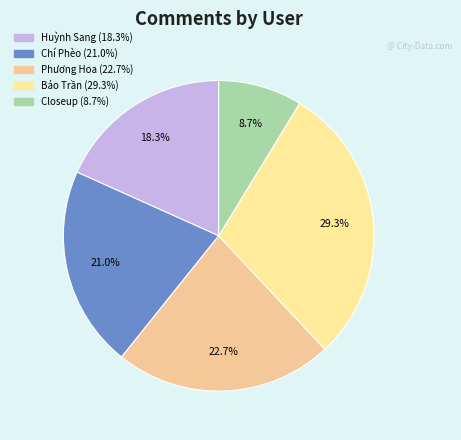

Is there a majority slice in this chart?

No